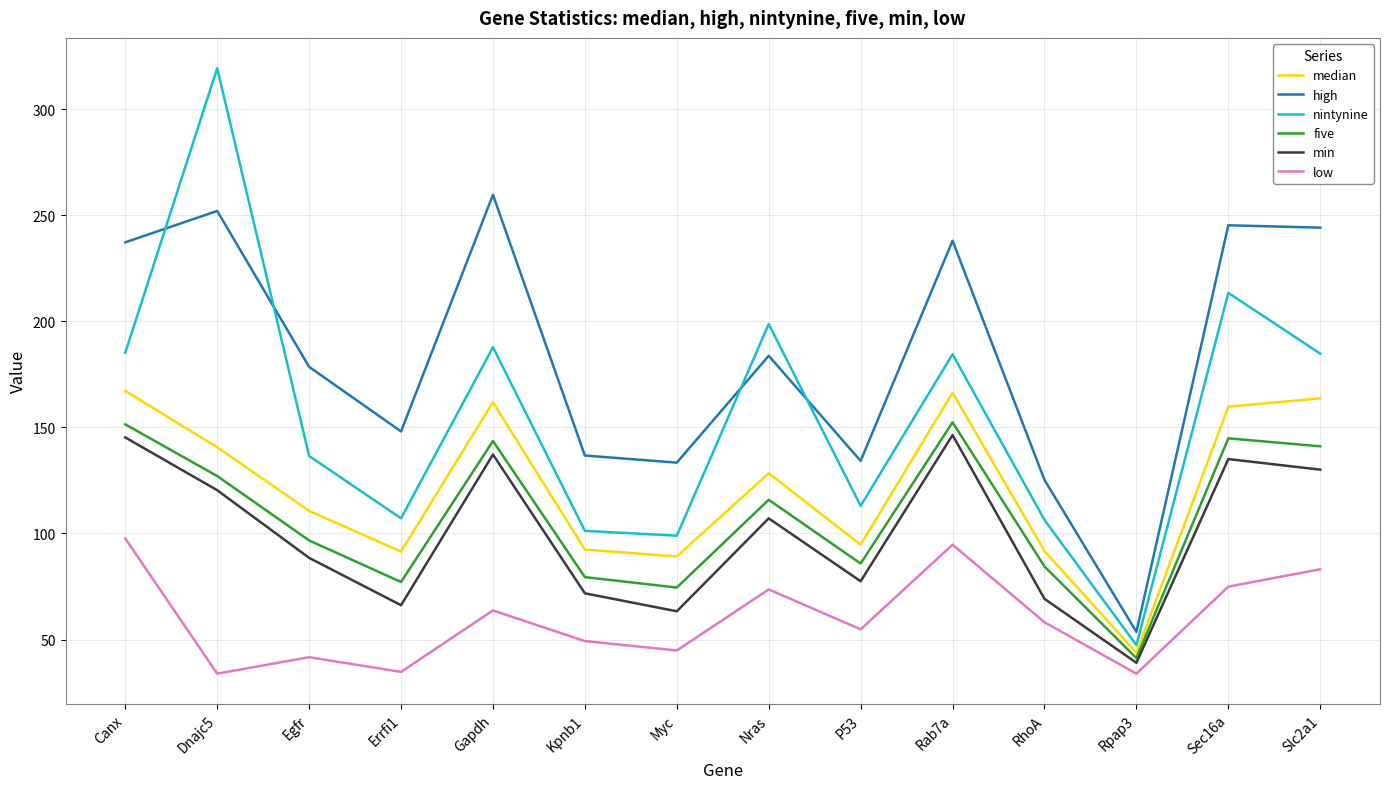

At Rab7a, list the series in order from smallest to largest.

low, min, five, median, nintynine, high